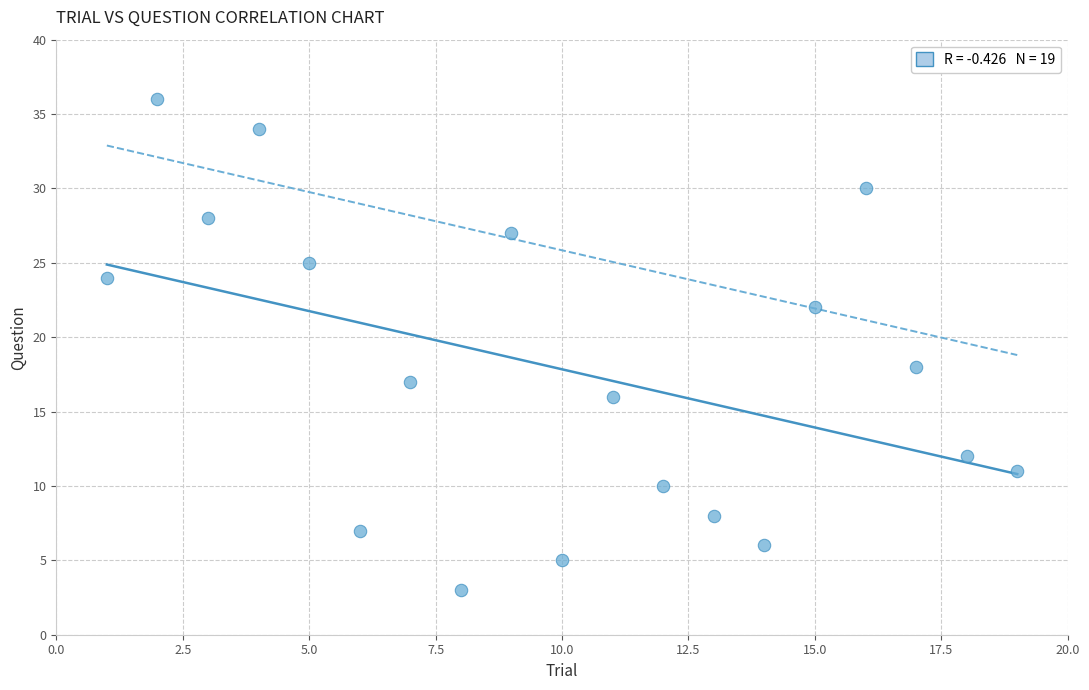

What is the range of Y values (max minus min)?

33